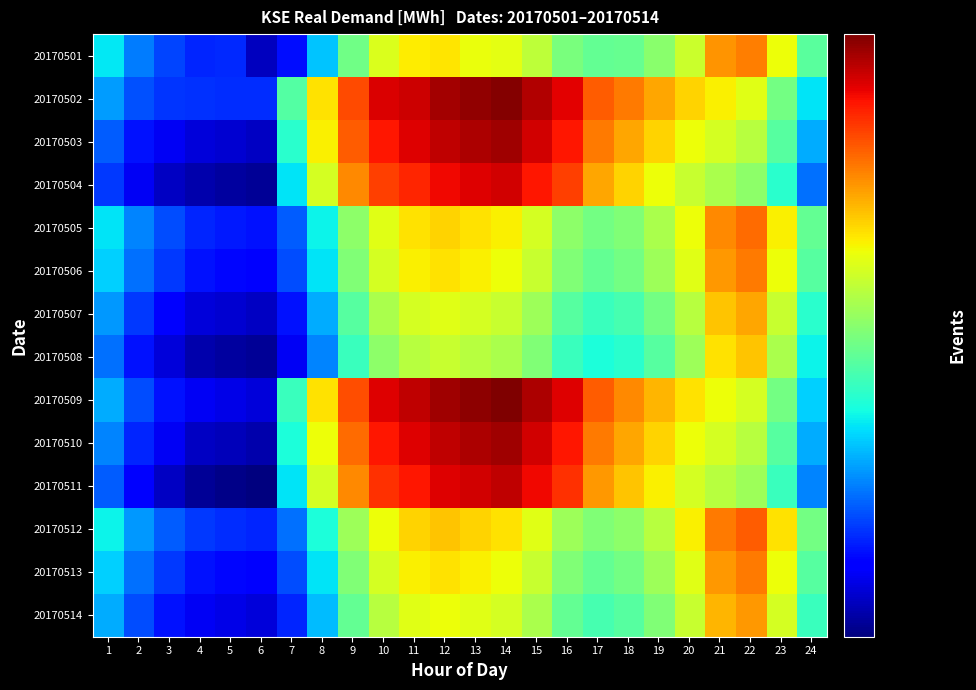

Reading left to right, transcribe all the data shown in this chart.

20170501: 1=14229	2=13659	3=13373	4=13210	5=13219	6=12677	7=13083	8=14030	9=14977	10=15751	11=16015	12=16069	13=15885	14=15830	15=15541	16=15050	17=14891	18=14907	19=15168	20=15628	21=16618	22=16777	23=15901	24=14821
20170502: 1=13833	2=13429	3=13282	4=13266	5=13255	6=13247	7=14782	8=16092	9=17140	10=17737	11=17825	12=18077	13=18168	14=18261	15=17979	16=17682	17=17000	18=16800	19=16500	20=16200	21=16000	22=15800	23=15000	24=14200
20170503: 1=13500	2=13100	3=12900	4=12800	5=12750	6=12700	7=14500	8=16000	9=17000	10=17500	11=17700	12=17900	13=18000	14=18100	15=17800	16=17500	17=16800	18=16500	19=16200	20=15900	21=15700	22=15500	23=14800	24=13900
20170504: 1=13300	2=12900	3=12700	4=12600	5=12550	6=12500	7=14200	8=15700	9=16700	10=17200	11=17400	12=17600	13=17700	14=17800	15=17500	16=17200	17=16500	18=16200	19=15900	20=15600	21=15400	22=15200	23=14500	24=13600
20170505: 1=14200	2=13700	3=13400	4=13200	5=13150	6=13100	7=13500	8=14300	9=15200	10=15800	11=16100	12=16200	13=16100	14=16000	15=15700	16=15200	17=15000	18=15100	19=15400	20=15900	21=16700	22=16900	23=16000	24=14900
20170506: 1=14100	2=13600	3=13300	4=13100	5=13050	6=13000	7=13400	8=14200	9=15100	10=15700	11=16000	12=16100	13=16000	14=15900	15=15600	16=15100	17=14900	18=15000	19=15300	20=15800	21=16600	22=16800	23=15900	24=14800
20170507: 1=13800	2=13300	3=13000	4=12800	5=12750	6=12700	7=13100	8=13900	9=14800	10=15400	11=15700	12=15800	13=15700	14=15600	15=15300	16=14800	17=14600	18=14700	19=15000	20=15500	21=16300	22=16500	23=15600	24=14500
20170508: 1=13600	2=13100	3=12800	4=12600	5=12550	6=12500	7=12900	8=13700	9=14600	10=15200	11=15500	12=15600	13=15500	14=15400	15=15100	16=14600	17=14400	18=14500	19=14800	20=15300	21=16100	22=16300	23=15400	24=14300
20170509: 1=13900	2=13400	3=13100	4=12900	5=12850	6=12800	7=14600	8=16100	9=17100	10=17700	11=17900	12=18100	13=18200	14=18300	15=18000	16=17700	17=17000	18=16700	19=16400	20=16100	21=15900	22=15700	23=15000	24=14100
20170510: 1=13700	2=13200	3=12900	4=12700	5=12650	6=12600	7=14400	8=15900	9=16900	10=17500	11=17700	12=17900	13=18000	14=18100	15=17800	16=17500	17=16800	18=16500	19=16200	20=15900	21=15700	22=15500	23=14800	24=13900
20170511: 1=13500	2=13000	3=12700	4=12500	5=12450	6=12400	7=14200	8=15700	9=16700	10=17300	11=17500	12=17700	13=17800	14=17900	15=17600	16=17300	17=16600	18=16300	19=16000	20=15700	21=15500	22=15300	23=14600	24=13700
20170512: 1=14300	2=13800	3=13500	4=13300	5=13250	6=13200	7=13600	8=14400	9=15300	10=15900	11=16200	12=16300	13=16200	14=16100	15=15800	16=15300	17=15100	18=15200	19=15500	20=16000	21=16800	22=17000	23=16100	24=15000
20170513: 1=14100	2=13600	3=13300	4=13100	5=13050	6=13000	7=13400	8=14200	9=15100	10=15700	11=16000	12=16100	13=16000	14=15900	15=15600	16=15100	17=14900	18=15000	19=15300	20=15800	21=16600	22=16800	23=15900	24=14800
20170514: 1=13900	2=13400	3=13100	4=12900	5=12850	6=12800	7=13200	8=14000	9=14900	10=15500	11=15800	12=15900	13=15800	14=15700	15=15400	16=14900	17=14700	18=14800	19=15100	20=15600	21=16400	22=16600	23=15700	24=14600